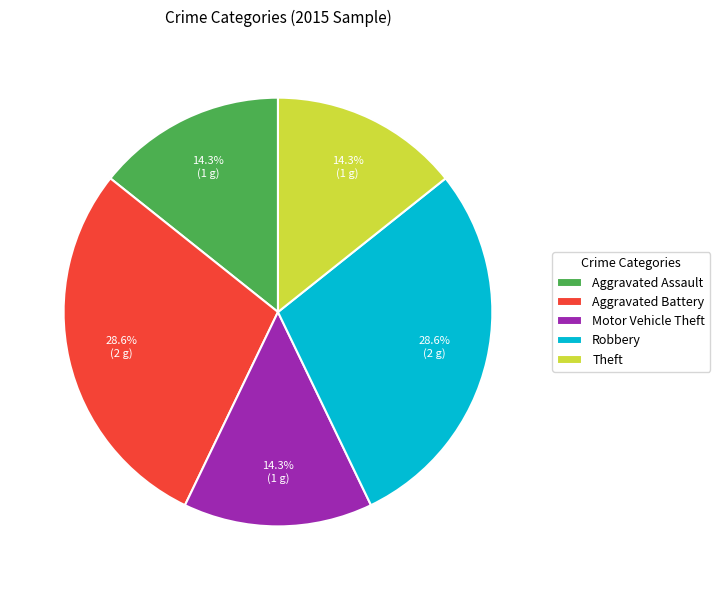

To the nearest percent, what is the combined percentage of Aggravated Assault and Theft?

29%